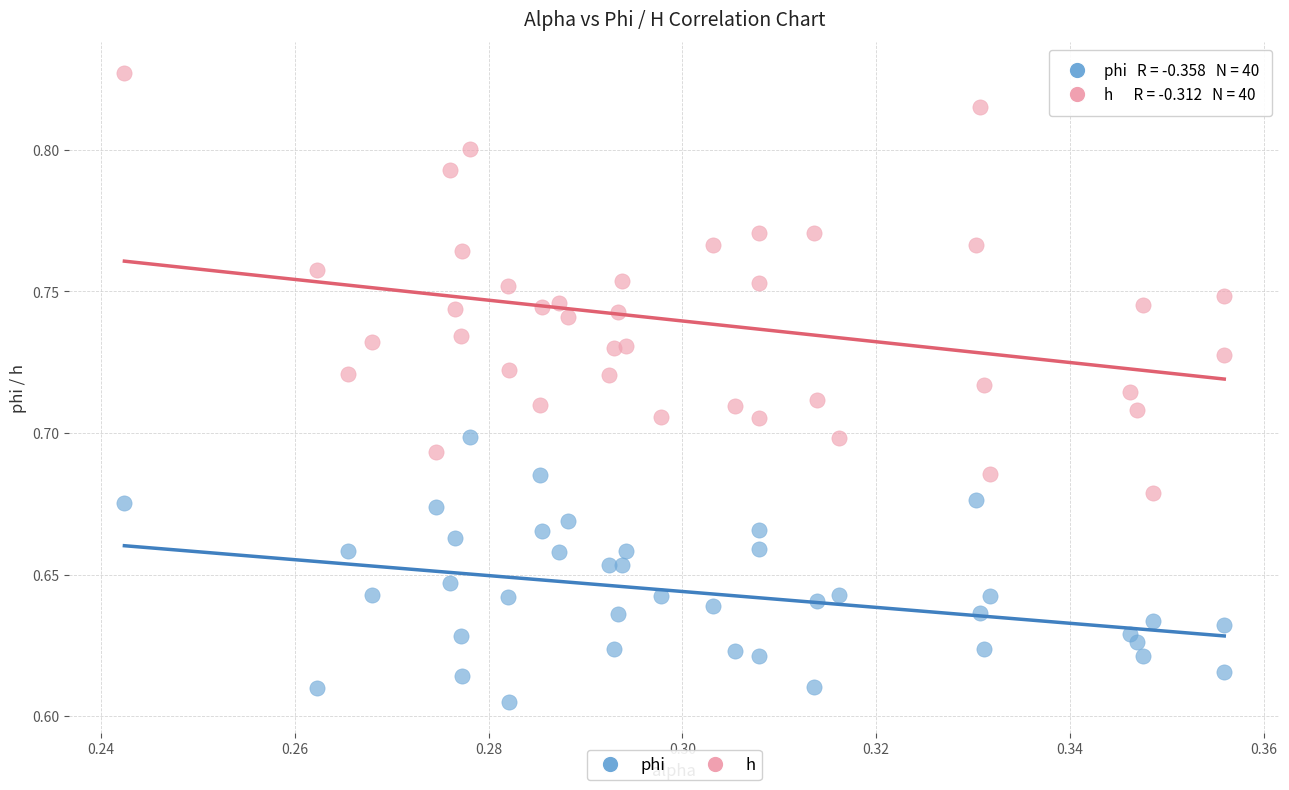

Which series has the largest Y range (max minus min)?

h